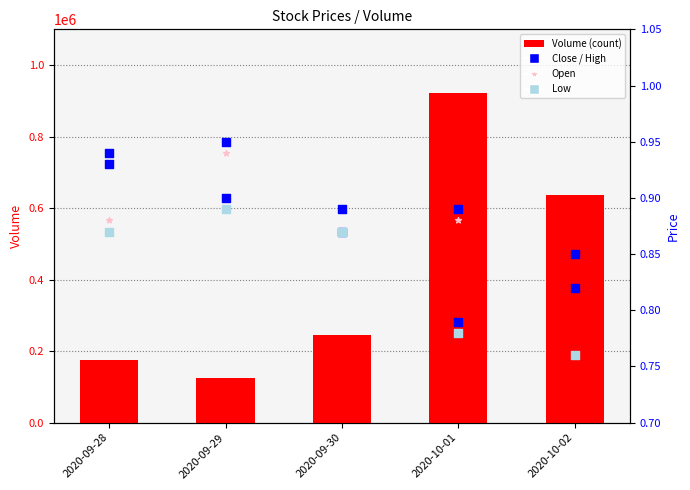

Which series contains the lowest Y value?

Open